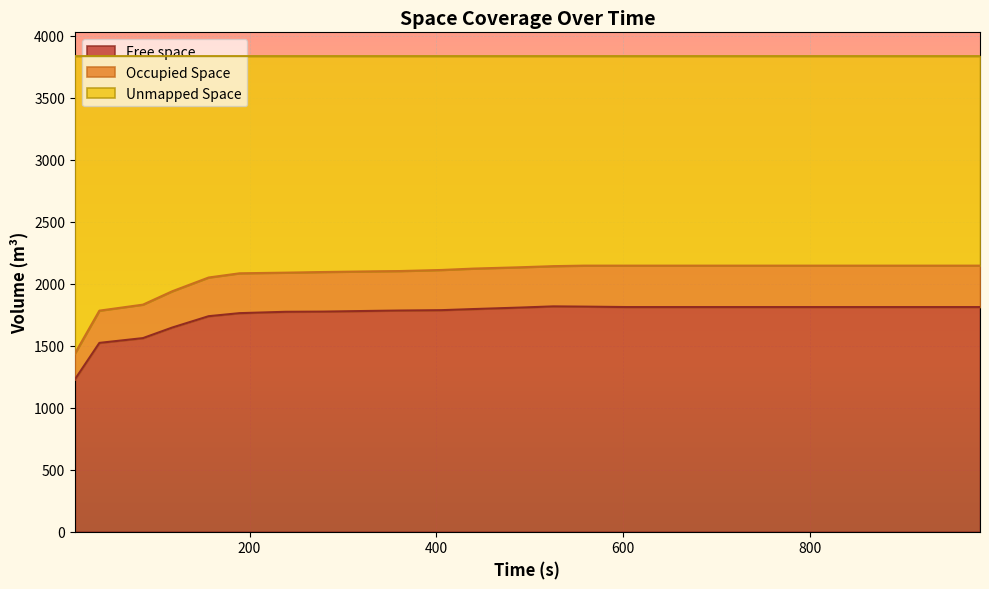

True or false: Occupied Space and Free space intersect in this chart.

False